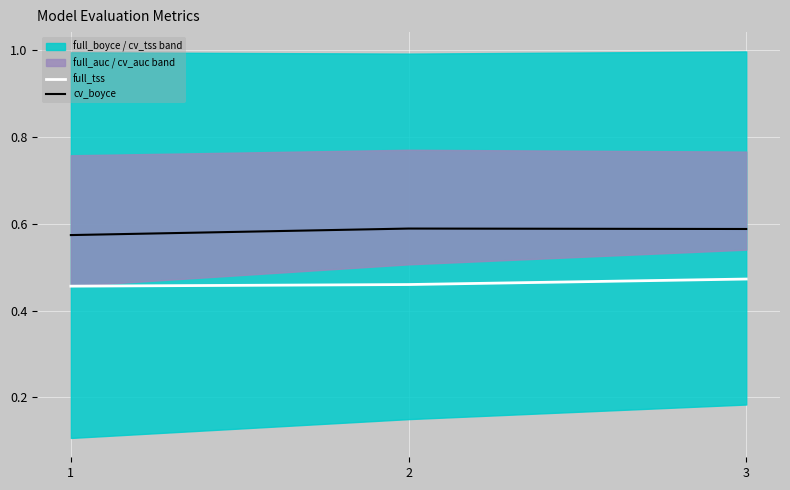

Does the chart display data point markers on the line(s)?

No